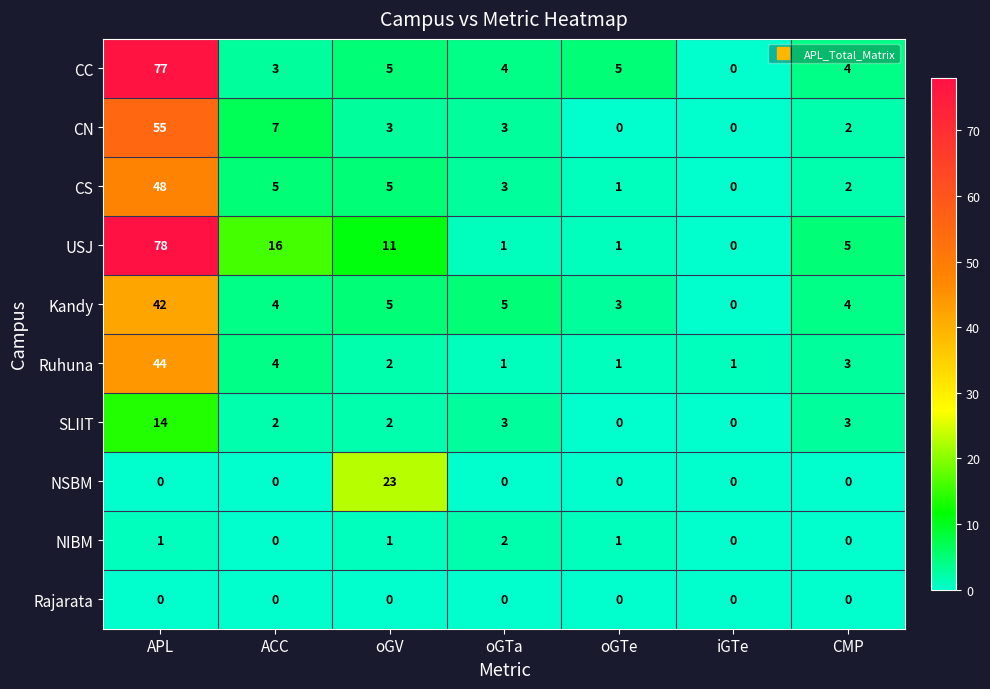

Which series has the largest total across all categories?

USJ